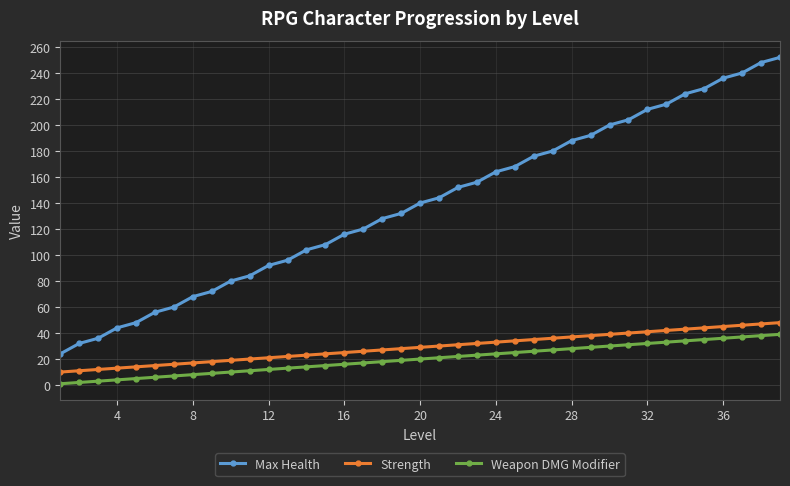

True or false: Max Health and Strength cross at least once.

False